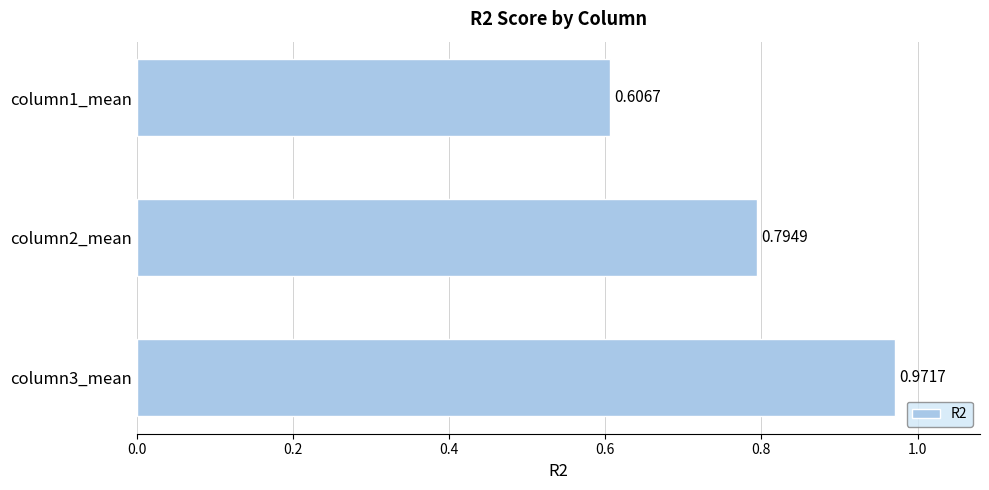

What is the sum of all values?

2.4